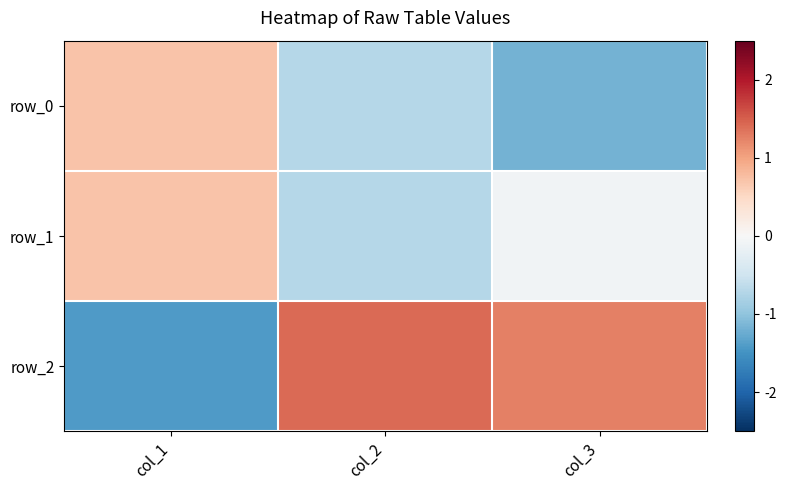

What is the minimum value shown in the chart?

-1.4